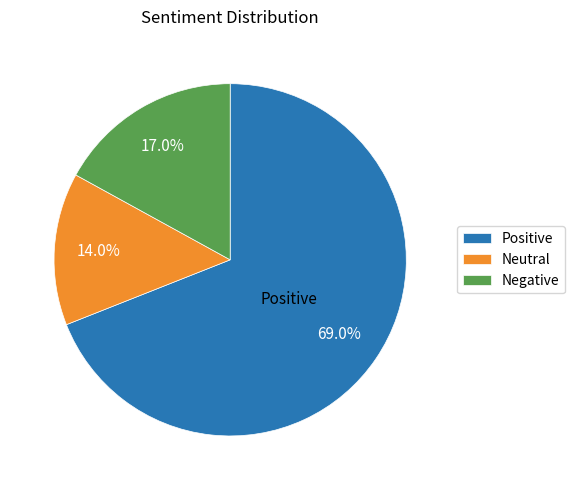

How many slices are in this pie chart?

3